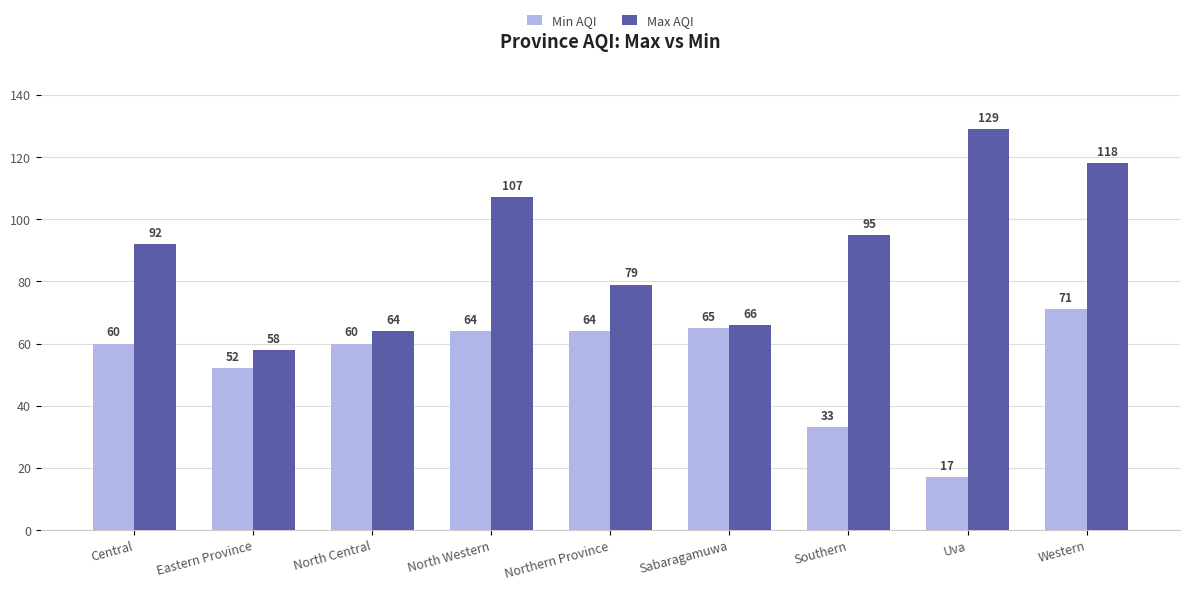

What position from the left is Uva?

8